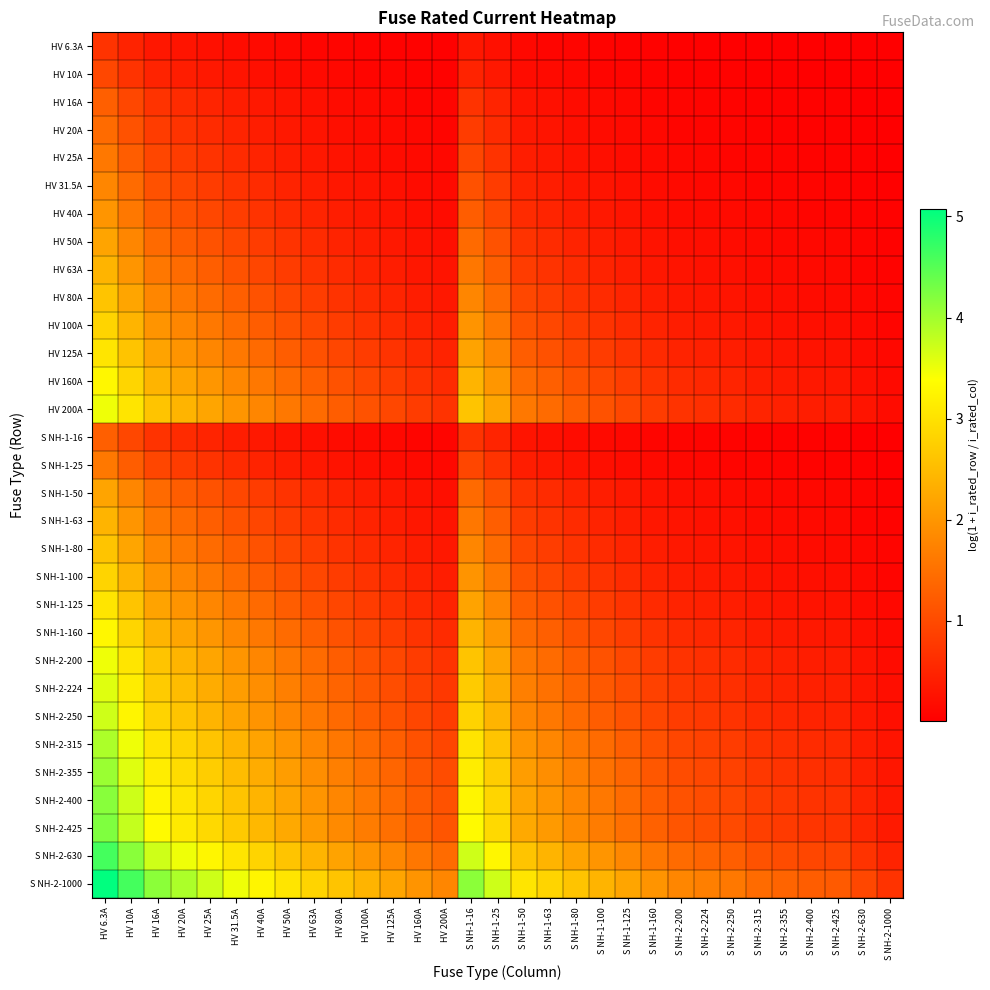

Reading right to left, transcribe all the data shown in this chart.

HV 6.3A: S NH-2-1000=0.0	S NH-2-630=0.0	S NH-2-425=0.0	S NH-2-400=0.0	S NH-2-355=0.0	S NH-2-315=0.0	S NH-2-250=0.0	S NH-2-224=0.0	S NH-2-200=0.0	S NH-1-160=0.0	S NH-1-125=0.0	S NH-1-100=0.1	S NH-1-80=0.1	S NH-1-63=0.1	S NH-1-50=0.1	S NH-1-25=0.2	S NH-1-16=0.3	HV 200A=0.0	HV 160A=0.0	HV 125A=0.0	HV 100A=0.1	HV 80A=0.1	HV 63A=0.1	HV 50A=0.1	HV 40A=0.1	HV 31.5A=0.2	HV 25A=0.2	HV 20A=0.3	HV 16A=0.3	HV 10A=0.5	HV 6.3A=0.7
HV 10A: S NH-2-1000=0.0	S NH-2-630=0.0	S NH-2-425=0.0	S NH-2-400=0.0	S NH-2-355=0.0	S NH-2-315=0.0	S NH-2-250=0.0	S NH-2-224=0.0	S NH-2-200=0.0	S NH-1-160=0.1	S NH-1-125=0.1	S NH-1-100=0.1	S NH-1-80=0.1	S NH-1-63=0.1	S NH-1-50=0.2	S NH-1-25=0.3	S NH-1-16=0.5	HV 200A=0.0	HV 160A=0.1	HV 125A=0.1	HV 100A=0.1	HV 80A=0.1	HV 63A=0.1	HV 50A=0.2	HV 40A=0.2	HV 31.5A=0.3	HV 25A=0.3	HV 20A=0.4	HV 16A=0.5	HV 10A=0.7	HV 6.3A=1.0
HV 16A: S NH-2-1000=0.0	S NH-2-630=0.0	S NH-2-425=0.0	S NH-2-400=0.0	S NH-2-355=0.0	S NH-2-315=0.0	S NH-2-250=0.1	S NH-2-224=0.1	S NH-2-200=0.1	S NH-1-160=0.1	S NH-1-125=0.1	S NH-1-100=0.1	S NH-1-80=0.2	S NH-1-63=0.2	S NH-1-50=0.3	S NH-1-25=0.5	S NH-1-16=0.7	HV 200A=0.1	HV 160A=0.1	HV 125A=0.1	HV 100A=0.1	HV 80A=0.2	HV 63A=0.2	HV 50A=0.3	HV 40A=0.3	HV 31.5A=0.4	HV 25A=0.5	HV 20A=0.6	HV 16A=0.7	HV 10A=1.0	HV 6.3A=1.3
HV 20A: S NH-2-1000=0.0	S NH-2-630=0.0	S NH-2-425=0.0	S NH-2-400=0.0	S NH-2-355=0.1	S NH-2-315=0.1	S NH-2-250=0.1	S NH-2-224=0.1	S NH-2-200=0.1	S NH-1-160=0.1	S NH-1-125=0.1	S NH-1-100=0.2	S NH-1-80=0.2	S NH-1-63=0.3	S NH-1-50=0.3	S NH-1-25=0.6	S NH-1-16=0.8	HV 200A=0.1	HV 160A=0.1	HV 125A=0.1	HV 100A=0.2	HV 80A=0.2	HV 63A=0.3	HV 50A=0.3	HV 40A=0.4	HV 31.5A=0.5	HV 25A=0.6	HV 20A=0.7	HV 16A=0.8	HV 10A=1.1	HV 6.3A=1.4
HV 25A: S NH-2-1000=0.0	S NH-2-630=0.0	S NH-2-425=0.1	S NH-2-400=0.1	S NH-2-355=0.1	S NH-2-315=0.1	S NH-2-250=0.1	S NH-2-224=0.1	S NH-2-200=0.1	S NH-1-160=0.1	S NH-1-125=0.2	S NH-1-100=0.2	S NH-1-80=0.3	S NH-1-63=0.3	S NH-1-50=0.4	S NH-1-25=0.7	S NH-1-16=0.9	HV 200A=0.1	HV 160A=0.1	HV 125A=0.2	HV 100A=0.2	HV 80A=0.3	HV 63A=0.3	HV 50A=0.4	HV 40A=0.5	HV 31.5A=0.6	HV 25A=0.7	HV 20A=0.8	HV 16A=0.9	HV 10A=1.3	HV 6.3A=1.6
HV 31.5A: S NH-2-1000=0.0	S NH-2-630=0.0	S NH-2-425=0.1	S NH-2-400=0.1	S NH-2-355=0.1	S NH-2-315=0.1	S NH-2-250=0.1	S NH-2-224=0.1	S NH-2-200=0.1	S NH-1-160=0.2	S NH-1-125=0.2	S NH-1-100=0.3	S NH-1-80=0.3	S NH-1-63=0.4	S NH-1-50=0.5	S NH-1-25=0.8	S NH-1-16=1.1	HV 200A=0.1	HV 160A=0.2	HV 125A=0.2	HV 100A=0.3	HV 80A=0.3	HV 63A=0.4	HV 50A=0.5	HV 40A=0.6	HV 31.5A=0.7	HV 25A=0.8	HV 20A=0.9	HV 16A=1.1	HV 10A=1.4	HV 6.3A=1.8
HV 40A: S NH-2-1000=0.0	S NH-2-630=0.1	S NH-2-425=0.1	S NH-2-400=0.1	S NH-2-355=0.1	S NH-2-315=0.1	S NH-2-250=0.1	S NH-2-224=0.2	S NH-2-200=0.2	S NH-1-160=0.2	S NH-1-125=0.3	S NH-1-100=0.3	S NH-1-80=0.4	S NH-1-63=0.5	S NH-1-50=0.6	S NH-1-25=1.0	S NH-1-16=1.3	HV 200A=0.2	HV 160A=0.2	HV 125A=0.3	HV 100A=0.3	HV 80A=0.4	HV 63A=0.5	HV 50A=0.6	HV 40A=0.7	HV 31.5A=0.8	HV 25A=1.0	HV 20A=1.1	HV 16A=1.3	HV 10A=1.6	HV 6.3A=2.0
HV 50A: S NH-2-1000=0.0	S NH-2-630=0.1	S NH-2-425=0.1	S NH-2-400=0.1	S NH-2-355=0.1	S NH-2-315=0.1	S NH-2-250=0.2	S NH-2-224=0.2	S NH-2-200=0.2	S NH-1-160=0.3	S NH-1-125=0.3	S NH-1-100=0.4	S NH-1-80=0.5	S NH-1-63=0.6	S NH-1-50=0.7	S NH-1-25=1.1	S NH-1-16=1.4	HV 200A=0.2	HV 160A=0.3	HV 125A=0.3	HV 100A=0.4	HV 80A=0.5	HV 63A=0.6	HV 50A=0.7	HV 40A=0.8	HV 31.5A=1.0	HV 25A=1.1	HV 20A=1.3	HV 16A=1.4	HV 10A=1.8	HV 6.3A=2.2
HV 63A: S NH-2-1000=0.1	S NH-2-630=0.1	S NH-2-425=0.1	S NH-2-400=0.1	S NH-2-355=0.2	S NH-2-315=0.2	S NH-2-250=0.2	S NH-2-224=0.2	S NH-2-200=0.3	S NH-1-160=0.3	S NH-1-125=0.4	S NH-1-100=0.5	S NH-1-80=0.6	S NH-1-63=0.7	S NH-1-50=0.8	S NH-1-25=1.3	S NH-1-16=1.6	HV 200A=0.3	HV 160A=0.3	HV 125A=0.4	HV 100A=0.5	HV 80A=0.6	HV 63A=0.7	HV 50A=0.8	HV 40A=0.9	HV 31.5A=1.1	HV 25A=1.3	HV 20A=1.4	HV 16A=1.6	HV 10A=2.0	HV 6.3A=2.4
HV 80A: S NH-2-1000=0.1	S NH-2-630=0.1	S NH-2-425=0.2	S NH-2-400=0.2	S NH-2-355=0.2	S NH-2-315=0.2	S NH-2-250=0.3	S NH-2-224=0.3	S NH-2-200=0.3	S NH-1-160=0.4	S NH-1-125=0.5	S NH-1-100=0.6	S NH-1-80=0.7	S NH-1-63=0.8	S NH-1-50=1.0	S NH-1-25=1.4	S NH-1-16=1.8	HV 200A=0.3	HV 160A=0.4	HV 125A=0.5	HV 100A=0.6	HV 80A=0.7	HV 63A=0.8	HV 50A=1.0	HV 40A=1.1	HV 31.5A=1.3	HV 25A=1.4	HV 20A=1.6	HV 16A=1.8	HV 10A=2.2	HV 6.3A=2.6
HV 100A: S NH-2-1000=0.1	S NH-2-630=0.1	S NH-2-425=0.2	S NH-2-400=0.2	S NH-2-355=0.2	S NH-2-315=0.3	S NH-2-250=0.3	S NH-2-224=0.4	S NH-2-200=0.4	S NH-1-160=0.5	S NH-1-125=0.6	S NH-1-100=0.7	S NH-1-80=0.8	S NH-1-63=1.0	S NH-1-50=1.1	S NH-1-25=1.6	S NH-1-16=2.0	HV 200A=0.4	HV 160A=0.5	HV 125A=0.6	HV 100A=0.7	HV 80A=0.8	HV 63A=1.0	HV 50A=1.1	HV 40A=1.3	HV 31.5A=1.4	HV 25A=1.6	HV 20A=1.8	HV 16A=2.0	HV 10A=2.4	HV 6.3A=2.8
HV 125A: S NH-2-1000=0.1	S NH-2-630=0.2	S NH-2-425=0.3	S NH-2-400=0.3	S NH-2-355=0.3	S NH-2-315=0.3	S NH-2-250=0.4	S NH-2-224=0.4	S NH-2-200=0.5	S NH-1-160=0.6	S NH-1-125=0.7	S NH-1-100=0.8	S NH-1-80=0.9	S NH-1-63=1.1	S NH-1-50=1.3	S NH-1-25=1.8	S NH-1-16=2.2	HV 200A=0.5	HV 160A=0.6	HV 125A=0.7	HV 100A=0.8	HV 80A=0.9	HV 63A=1.1	HV 50A=1.3	HV 40A=1.4	HV 31.5A=1.6	HV 25A=1.8	HV 20A=2.0	HV 16A=2.2	HV 10A=2.6	HV 6.3A=3.0
HV 160A: S NH-2-1000=0.1	S NH-2-630=0.2	S NH-2-425=0.3	S NH-2-400=0.3	S NH-2-355=0.4	S NH-2-315=0.4	S NH-2-250=0.5	S NH-2-224=0.5	S NH-2-200=0.6	S NH-1-160=0.7	S NH-1-125=0.8	S NH-1-100=1.0	S NH-1-80=1.1	S NH-1-63=1.3	S NH-1-50=1.4	S NH-1-25=2.0	S NH-1-16=2.4	HV 200A=0.6	HV 160A=0.7	HV 125A=0.8	HV 100A=1.0	HV 80A=1.1	HV 63A=1.3	HV 50A=1.4	HV 40A=1.6	HV 31.5A=1.8	HV 25A=2.0	HV 20A=2.2	HV 16A=2.4	HV 10A=2.8	HV 6.3A=3.3
HV 200A: S NH-2-1000=0.2	S NH-2-630=0.3	S NH-2-425=0.4	S NH-2-400=0.4	S NH-2-355=0.4	S NH-2-315=0.5	S NH-2-250=0.6	S NH-2-224=0.6	S NH-2-200=0.7	S NH-1-160=0.8	S NH-1-125=1.0	S NH-1-100=1.1	S NH-1-80=1.3	S NH-1-63=1.4	S NH-1-50=1.6	S NH-1-25=2.2	S NH-1-16=2.6	HV 200A=0.7	HV 160A=0.8	HV 125A=1.0	HV 100A=1.1	HV 80A=1.3	HV 63A=1.4	HV 50A=1.6	HV 40A=1.8	HV 31.5A=2.0	HV 25A=2.2	HV 20A=2.4	HV 16A=2.6	HV 10A=3.0	HV 6.3A=3.5
S NH-1-16: S NH-2-1000=0.0	S NH-2-630=0.0	S NH-2-425=0.0	S NH-2-400=0.0	S NH-2-355=0.0	S NH-2-315=0.0	S NH-2-250=0.1	S NH-2-224=0.1	S NH-2-200=0.1	S NH-1-160=0.1	S NH-1-125=0.1	S NH-1-100=0.1	S NH-1-80=0.2	S NH-1-63=0.2	S NH-1-50=0.3	S NH-1-25=0.5	S NH-1-16=0.7	HV 200A=0.1	HV 160A=0.1	HV 125A=0.1	HV 100A=0.1	HV 80A=0.2	HV 63A=0.2	HV 50A=0.3	HV 40A=0.3	HV 31.5A=0.4	HV 25A=0.5	HV 20A=0.6	HV 16A=0.7	HV 10A=1.0	HV 6.3A=1.3
S NH-1-25: S NH-2-1000=0.0	S NH-2-630=0.0	S NH-2-425=0.1	S NH-2-400=0.1	S NH-2-355=0.1	S NH-2-315=0.1	S NH-2-250=0.1	S NH-2-224=0.1	S NH-2-200=0.1	S NH-1-160=0.1	S NH-1-125=0.2	S NH-1-100=0.2	S NH-1-80=0.3	S NH-1-63=0.3	S NH-1-50=0.4	S NH-1-25=0.7	S NH-1-16=0.9	HV 200A=0.1	HV 160A=0.1	HV 125A=0.2	HV 100A=0.2	HV 80A=0.3	HV 63A=0.3	HV 50A=0.4	HV 40A=0.5	HV 31.5A=0.6	HV 25A=0.7	HV 20A=0.8	HV 16A=0.9	HV 10A=1.3	HV 6.3A=1.6
S NH-1-50: S NH-2-1000=0.0	S NH-2-630=0.1	S NH-2-425=0.1	S NH-2-400=0.1	S NH-2-355=0.1	S NH-2-315=0.1	S NH-2-250=0.2	S NH-2-224=0.2	S NH-2-200=0.2	S NH-1-160=0.3	S NH-1-125=0.3	S NH-1-100=0.4	S NH-1-80=0.5	S NH-1-63=0.6	S NH-1-50=0.7	S NH-1-25=1.1	S NH-1-16=1.4	HV 200A=0.2	HV 160A=0.3	HV 125A=0.3	HV 100A=0.4	HV 80A=0.5	HV 63A=0.6	HV 50A=0.7	HV 40A=0.8	HV 31.5A=1.0	HV 25A=1.1	HV 20A=1.3	HV 16A=1.4	HV 10A=1.8	HV 6.3A=2.2
S NH-1-63: S NH-2-1000=0.1	S NH-2-630=0.1	S NH-2-425=0.1	S NH-2-400=0.1	S NH-2-355=0.2	S NH-2-315=0.2	S NH-2-250=0.2	S NH-2-224=0.2	S NH-2-200=0.3	S NH-1-160=0.3	S NH-1-125=0.4	S NH-1-100=0.5	S NH-1-80=0.6	S NH-1-63=0.7	S NH-1-50=0.8	S NH-1-25=1.3	S NH-1-16=1.6	HV 200A=0.3	HV 160A=0.3	HV 125A=0.4	HV 100A=0.5	HV 80A=0.6	HV 63A=0.7	HV 50A=0.8	HV 40A=0.9	HV 31.5A=1.1	HV 25A=1.3	HV 20A=1.4	HV 16A=1.6	HV 10A=2.0	HV 6.3A=2.4
S NH-1-80: S NH-2-1000=0.1	S NH-2-630=0.1	S NH-2-425=0.2	S NH-2-400=0.2	S NH-2-355=0.2	S NH-2-315=0.2	S NH-2-250=0.3	S NH-2-224=0.3	S NH-2-200=0.3	S NH-1-160=0.4	S NH-1-125=0.5	S NH-1-100=0.6	S NH-1-80=0.7	S NH-1-63=0.8	S NH-1-50=1.0	S NH-1-25=1.4	S NH-1-16=1.8	HV 200A=0.3	HV 160A=0.4	HV 125A=0.5	HV 100A=0.6	HV 80A=0.7	HV 63A=0.8	HV 50A=1.0	HV 40A=1.1	HV 31.5A=1.3	HV 25A=1.4	HV 20A=1.6	HV 16A=1.8	HV 10A=2.2	HV 6.3A=2.6
S NH-1-100: S NH-2-1000=0.1	S NH-2-630=0.1	S NH-2-425=0.2	S NH-2-400=0.2	S NH-2-355=0.2	S NH-2-315=0.3	S NH-2-250=0.3	S NH-2-224=0.4	S NH-2-200=0.4	S NH-1-160=0.5	S NH-1-125=0.6	S NH-1-100=0.7	S NH-1-80=0.8	S NH-1-63=1.0	S NH-1-50=1.1	S NH-1-25=1.6	S NH-1-16=2.0	HV 200A=0.4	HV 160A=0.5	HV 125A=0.6	HV 100A=0.7	HV 80A=0.8	HV 63A=1.0	HV 50A=1.1	HV 40A=1.3	HV 31.5A=1.4	HV 25A=1.6	HV 20A=1.8	HV 16A=2.0	HV 10A=2.4	HV 6.3A=2.8
S NH-1-125: S NH-2-1000=0.1	S NH-2-630=0.2	S NH-2-425=0.3	S NH-2-400=0.3	S NH-2-355=0.3	S NH-2-315=0.3	S NH-2-250=0.4	S NH-2-224=0.4	S NH-2-200=0.5	S NH-1-160=0.6	S NH-1-125=0.7	S NH-1-100=0.8	S NH-1-80=0.9	S NH-1-63=1.1	S NH-1-50=1.3	S NH-1-25=1.8	S NH-1-16=2.2	HV 200A=0.5	HV 160A=0.6	HV 125A=0.7	HV 100A=0.8	HV 80A=0.9	HV 63A=1.1	HV 50A=1.3	HV 40A=1.4	HV 31.5A=1.6	HV 25A=1.8	HV 20A=2.0	HV 16A=2.2	HV 10A=2.6	HV 6.3A=3.0
S NH-1-160: S NH-2-1000=0.1	S NH-2-630=0.2	S NH-2-425=0.3	S NH-2-400=0.3	S NH-2-355=0.4	S NH-2-315=0.4	S NH-2-250=0.5	S NH-2-224=0.5	S NH-2-200=0.6	S NH-1-160=0.7	S NH-1-125=0.8	S NH-1-100=1.0	S NH-1-80=1.1	S NH-1-63=1.3	S NH-1-50=1.4	S NH-1-25=2.0	S NH-1-16=2.4	HV 200A=0.6	HV 160A=0.7	HV 125A=0.8	HV 100A=1.0	HV 80A=1.1	HV 63A=1.3	HV 50A=1.4	HV 40A=1.6	HV 31.5A=1.8	HV 25A=2.0	HV 20A=2.2	HV 16A=2.4	HV 10A=2.8	HV 6.3A=3.3
S NH-2-200: S NH-2-1000=0.2	S NH-2-630=0.3	S NH-2-425=0.4	S NH-2-400=0.4	S NH-2-355=0.4	S NH-2-315=0.5	S NH-2-250=0.6	S NH-2-224=0.6	S NH-2-200=0.7	S NH-1-160=0.8	S NH-1-125=1.0	S NH-1-100=1.1	S NH-1-80=1.3	S NH-1-63=1.4	S NH-1-50=1.6	S NH-1-25=2.2	S NH-1-16=2.6	HV 200A=0.7	HV 160A=0.8	HV 125A=1.0	HV 100A=1.1	HV 80A=1.3	HV 63A=1.4	HV 50A=1.6	HV 40A=1.8	HV 31.5A=2.0	HV 25A=2.2	HV 20A=2.4	HV 16A=2.6	HV 10A=3.0	HV 6.3A=3.5
S NH-2-224: S NH-2-1000=0.2	S NH-2-630=0.3	S NH-2-425=0.4	S NH-2-400=0.4	S NH-2-355=0.5	S NH-2-315=0.5	S NH-2-250=0.6	S NH-2-224=0.7	S NH-2-200=0.8	S NH-1-160=0.9	S NH-1-125=1.0	S NH-1-100=1.2	S NH-1-80=1.3	S NH-1-63=1.5	S NH-1-50=1.7	S NH-1-25=2.3	S NH-1-16=2.7	HV 200A=0.8	HV 160A=0.9	HV 125A=1.0	HV 100A=1.2	HV 80A=1.3	HV 63A=1.5	HV 50A=1.7	HV 40A=1.9	HV 31.5A=2.1	HV 25A=2.3	HV 20A=2.5	HV 16A=2.7	HV 10A=3.2	HV 6.3A=3.6
S NH-2-250: S NH-2-1000=0.2	S NH-2-630=0.3	S NH-2-425=0.5	S NH-2-400=0.5	S NH-2-355=0.5	S NH-2-315=0.6	S NH-2-250=0.7	S NH-2-224=0.7	S NH-2-200=0.8	S NH-1-160=0.9	S NH-1-125=1.1	S NH-1-100=1.3	S NH-1-80=1.4	S NH-1-63=1.6	S NH-1-50=1.8	S NH-1-25=2.4	S NH-1-16=2.8	HV 200A=0.8	HV 160A=0.9	HV 125A=1.1	HV 100A=1.3	HV 80A=1.4	HV 63A=1.6	HV 50A=1.8	HV 40A=2.0	HV 31.5A=2.2	HV 25A=2.4	HV 20A=2.6	HV 16A=2.8	HV 10A=3.3	HV 6.3A=3.7
S NH-2-315: S NH-2-1000=0.3	S NH-2-630=0.4	S NH-2-425=0.6	S NH-2-400=0.6	S NH-2-355=0.6	S NH-2-315=0.7	S NH-2-250=0.8	S NH-2-224=0.9	S NH-2-200=0.9	S NH-1-160=1.1	S NH-1-125=1.3	S NH-1-100=1.4	S NH-1-80=1.6	S NH-1-63=1.8	S NH-1-50=2.0	S NH-1-25=2.6	S NH-1-16=3.0	HV 200A=0.9	HV 160A=1.1	HV 125A=1.3	HV 100A=1.4	HV 80A=1.6	HV 63A=1.8	HV 50A=2.0	HV 40A=2.2	HV 31.5A=2.4	HV 25A=2.6	HV 20A=2.8	HV 16A=3.0	HV 10A=3.5	HV 6.3A=3.9
S NH-2-355: S NH-2-1000=0.3	S NH-2-630=0.4	S NH-2-425=0.6	S NH-2-400=0.6	S NH-2-355=0.7	S NH-2-315=0.8	S NH-2-250=0.9	S NH-2-224=0.9	S NH-2-200=1.0	S NH-1-160=1.2	S NH-1-125=1.3	S NH-1-100=1.5	S NH-1-80=1.7	S NH-1-63=1.9	S NH-1-50=2.1	S NH-1-25=2.7	S NH-1-16=3.1	HV 200A=1.0	HV 160A=1.2	HV 125A=1.3	HV 100A=1.5	HV 80A=1.7	HV 63A=1.9	HV 50A=2.1	HV 40A=2.3	HV 31.5A=2.5	HV 25A=2.7	HV 20A=2.9	HV 16A=3.1	HV 10A=3.6	HV 6.3A=4.0
S NH-2-400: S NH-2-1000=0.3	S NH-2-630=0.5	S NH-2-425=0.7	S NH-2-400=0.7	S NH-2-355=0.8	S NH-2-315=0.8	S NH-2-250=1.0	S NH-2-224=1.0	S NH-2-200=1.1	S NH-1-160=1.3	S NH-1-125=1.4	S NH-1-100=1.6	S NH-1-80=1.8	S NH-1-63=2.0	S NH-1-50=2.2	S NH-1-25=2.8	S NH-1-16=3.3	HV 200A=1.1	HV 160A=1.3	HV 125A=1.4	HV 100A=1.6	HV 80A=1.8	HV 63A=2.0	HV 50A=2.2	HV 40A=2.4	HV 31.5A=2.6	HV 25A=2.8	HV 20A=3.0	HV 16A=3.3	HV 10A=3.7	HV 6.3A=4.2
S NH-2-425: S NH-2-1000=0.4	S NH-2-630=0.5	S NH-2-425=0.7	S NH-2-400=0.7	S NH-2-355=0.8	S NH-2-315=0.9	S NH-2-250=1.0	S NH-2-224=1.1	S NH-2-200=1.1	S NH-1-160=1.3	S NH-1-125=1.5	S NH-1-100=1.7	S NH-1-80=1.8	S NH-1-63=2.0	S NH-1-50=2.3	S NH-1-25=2.9	S NH-1-16=3.3	HV 200A=1.1	HV 160A=1.3	HV 125A=1.5	HV 100A=1.7	HV 80A=1.8	HV 63A=2.0	HV 50A=2.3	HV 40A=2.5	HV 31.5A=2.7	HV 25A=2.9	HV 20A=3.1	HV 16A=3.3	HV 10A=3.8	HV 6.3A=4.2
S NH-2-630: S NH-2-1000=0.5	S NH-2-630=0.7	S NH-2-425=0.9	S NH-2-400=0.9	S NH-2-355=1.0	S NH-2-315=1.1	S NH-2-250=1.3	S NH-2-224=1.3	S NH-2-200=1.4	S NH-1-160=1.6	S NH-1-125=1.8	S NH-1-100=2.0	S NH-1-80=2.2	S NH-1-63=2.4	S NH-1-50=2.6	S NH-1-25=3.3	S NH-1-16=3.7	HV 200A=1.4	HV 160A=1.6	HV 125A=1.8	HV 100A=2.0	HV 80A=2.2	HV 63A=2.4	HV 50A=2.6	HV 40A=2.8	HV 31.5A=3.0	HV 25A=3.3	HV 20A=3.5	HV 16A=3.7	HV 10A=4.2	HV 6.3A=4.6
S NH-2-1000: S NH-2-1000=0.7	S NH-2-630=1.0	S NH-2-425=1.2	S NH-2-400=1.3	S NH-2-355=1.3	S NH-2-315=1.4	S NH-2-250=1.6	S NH-2-224=1.7	S NH-2-200=1.8	S NH-1-160=2.0	S NH-1-125=2.2	S NH-1-100=2.4	S NH-1-80=2.6	S NH-1-63=2.8	S NH-1-50=3.0	S NH-1-25=3.7	S NH-1-16=4.2	HV 200A=1.8	HV 160A=2.0	HV 125A=2.2	HV 100A=2.4	HV 80A=2.6	HV 63A=2.8	HV 50A=3.0	HV 40A=3.3	HV 31.5A=3.5	HV 25A=3.7	HV 20A=3.9	HV 16A=4.2	HV 10A=4.6	HV 6.3A=5.1